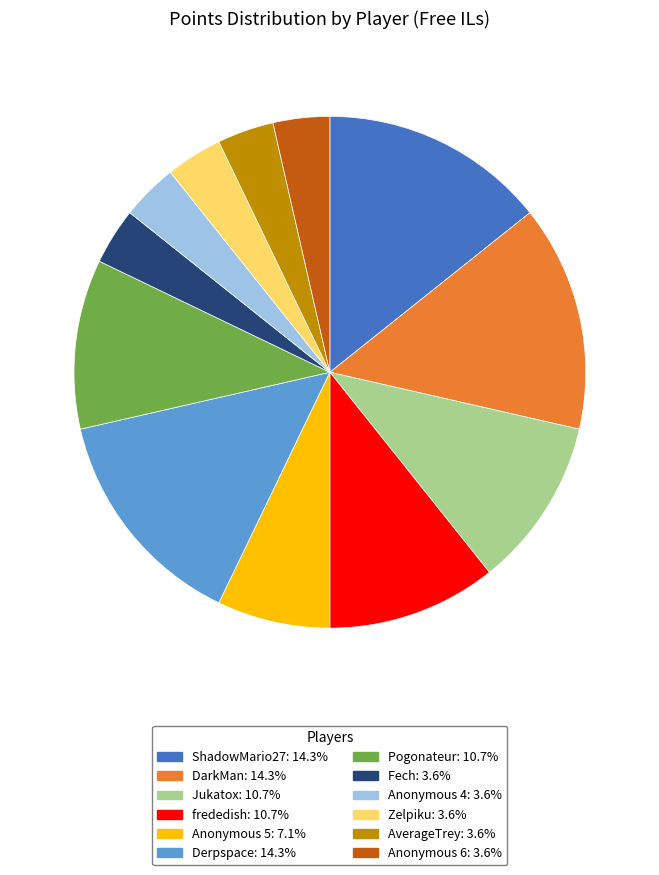

Do AverageTrey: 3.6% and Anonymous 4: 3.6% together represent more than half of the pie?

No